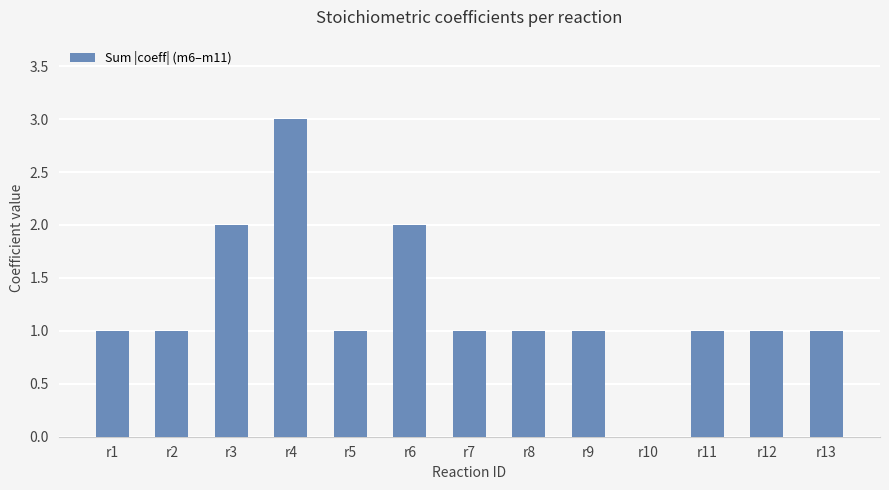

At which category does the chart reach its peak across all series?

r4